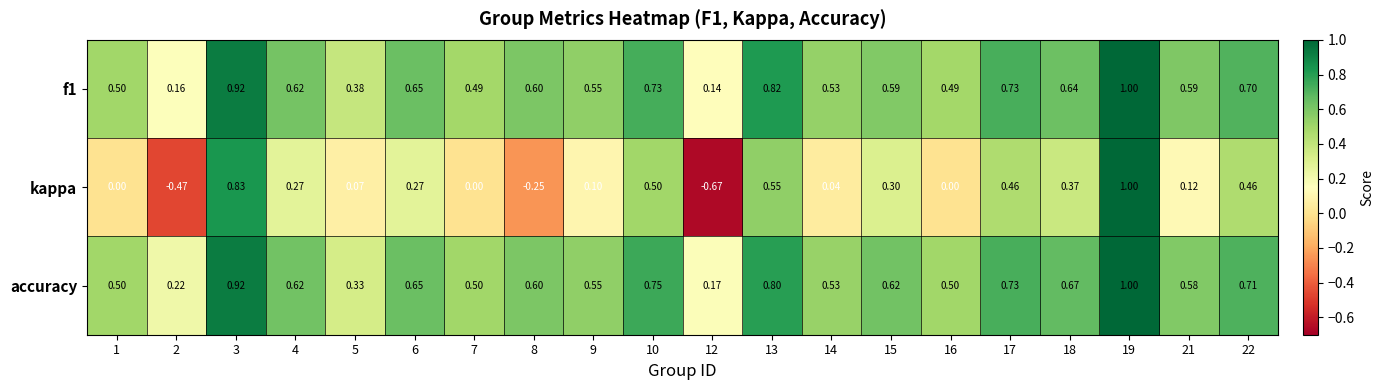

Which series has the largest total across all categories?

accuracy